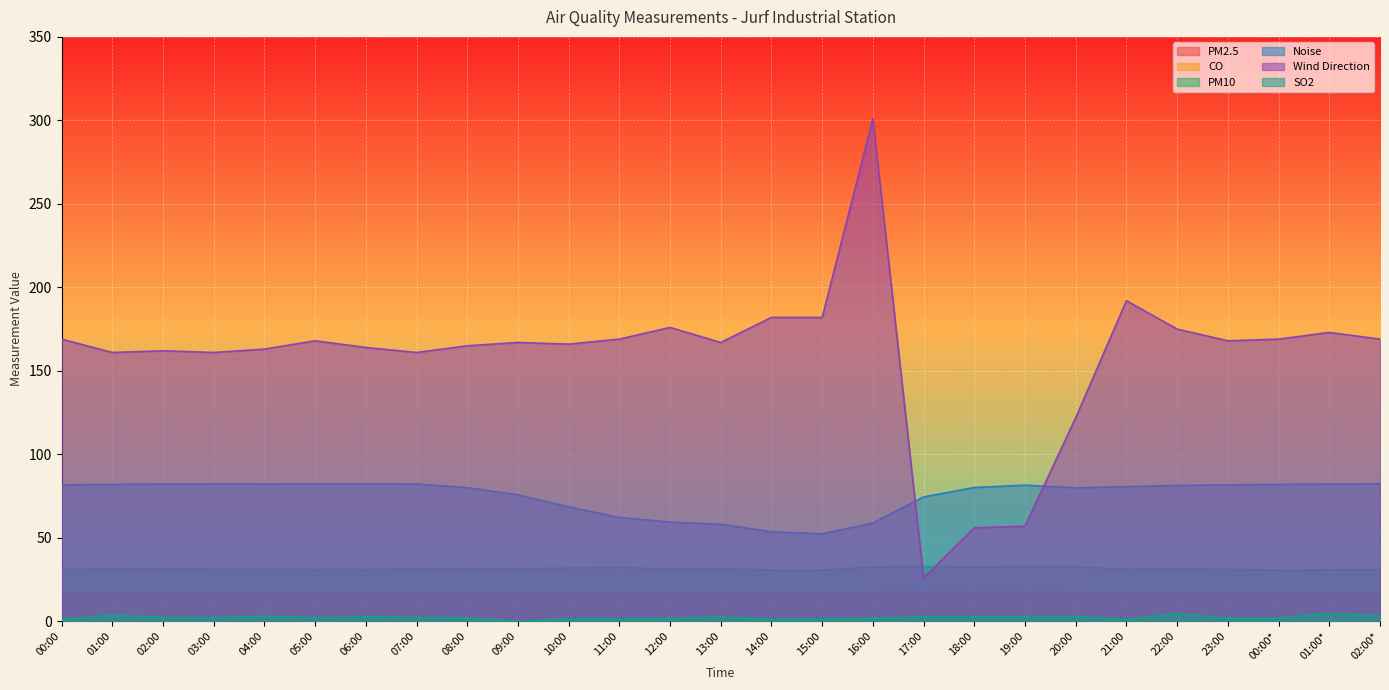

The value of CO at 00:00 is 0.1. True or false?

False